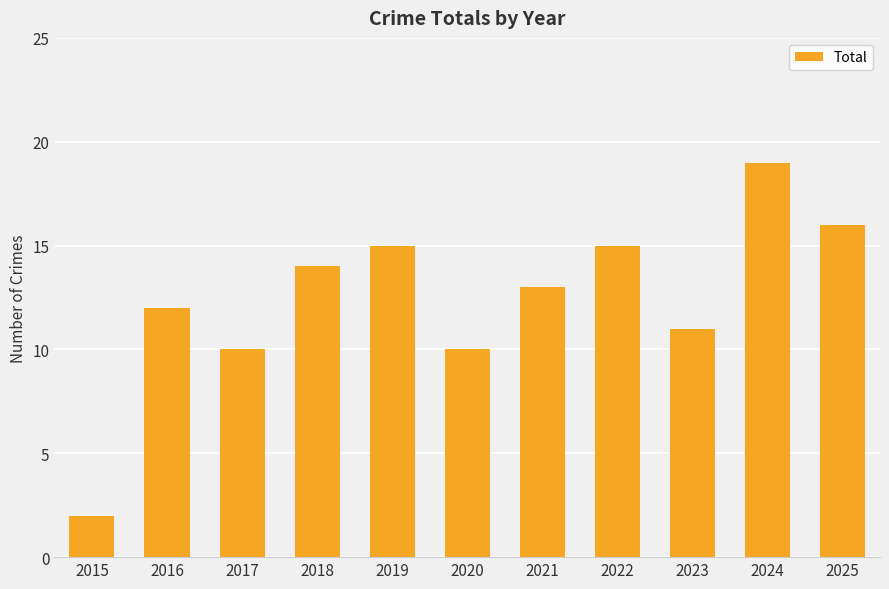

What is the smallest value displayed?

2